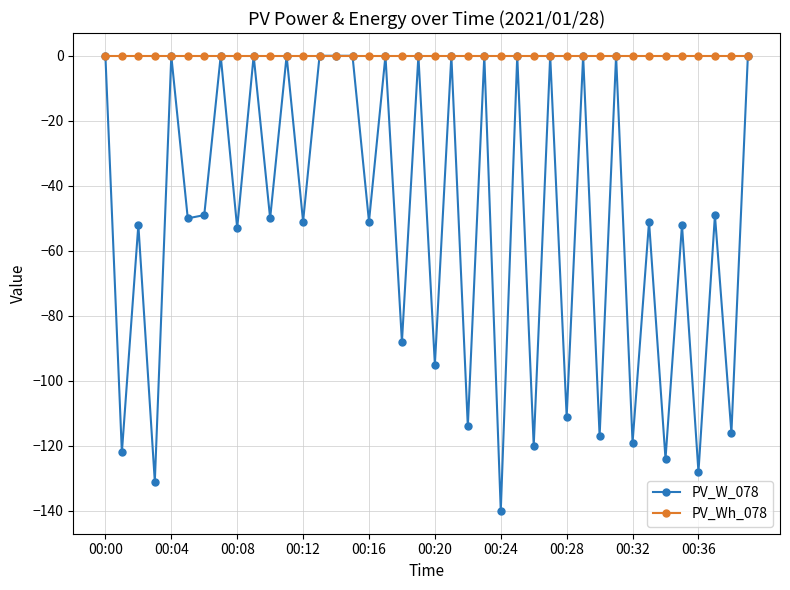

How many values in the PV_W_078 series exceed -50?

19